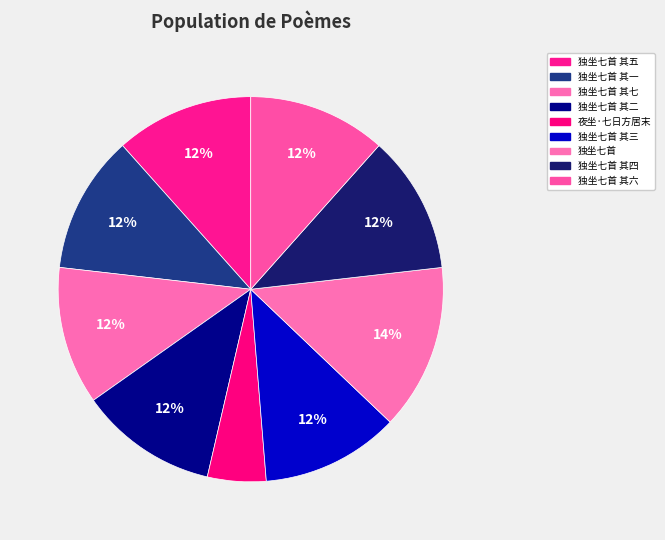

Is the sum of 夜坐·七日方居末 and 独坐七首 其四 greater than half?

No